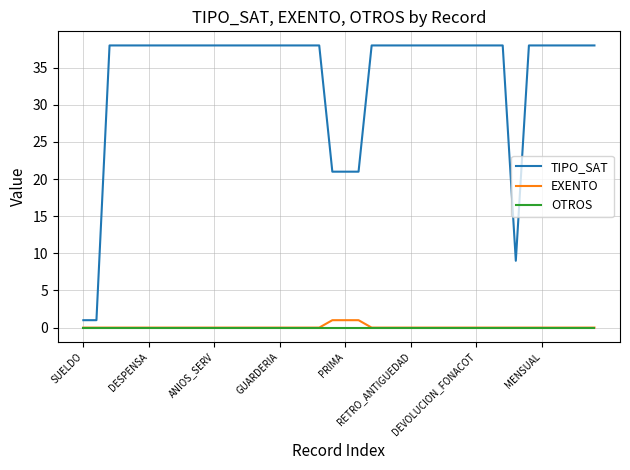

True or false: EXENTO and TIPO_SAT intersect in this chart.

False